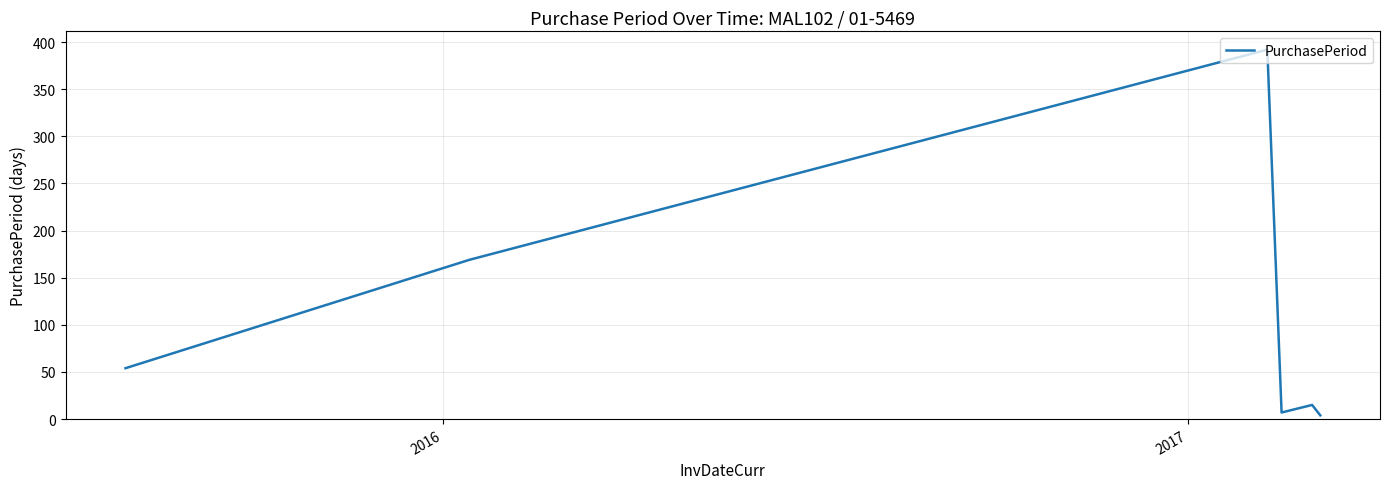

True or false: there are more than 1 points higher than both neighbors.

True